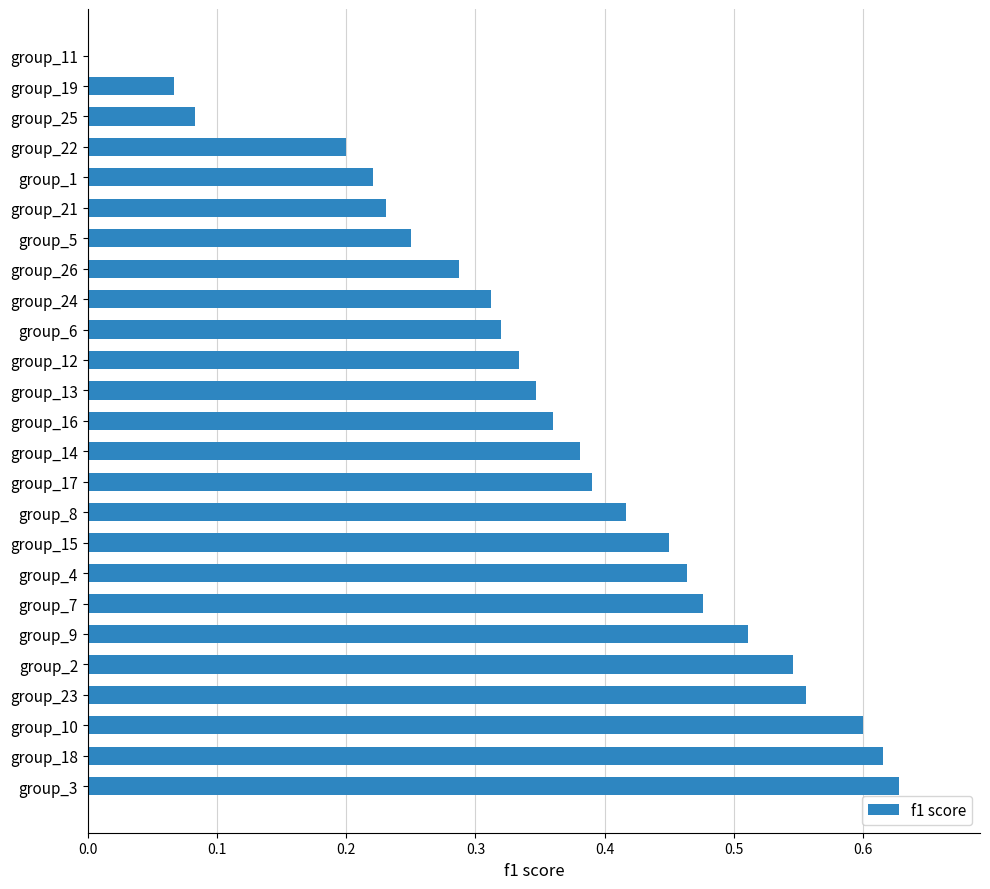

What is the sum of the values at group_14 and group_6?

0.7